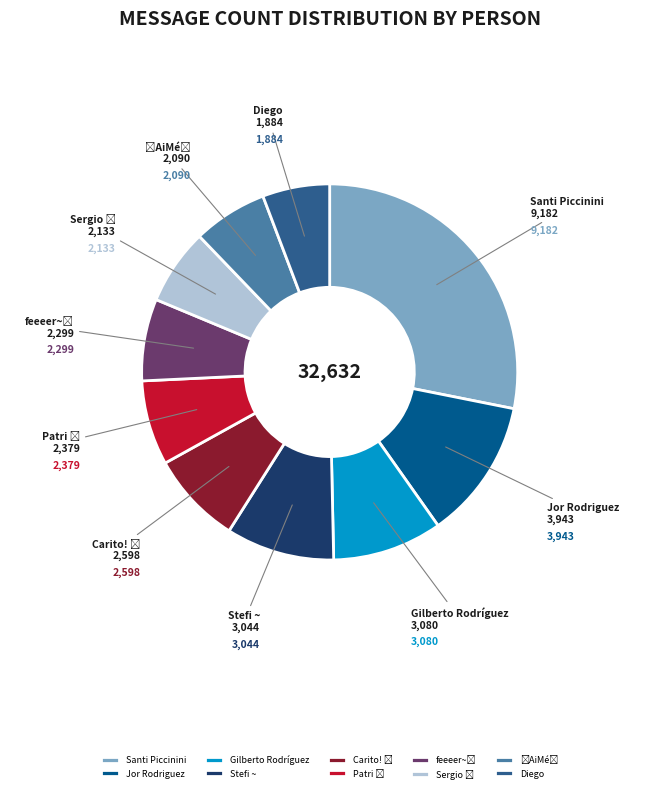

Which slice is the smallest?

Diego